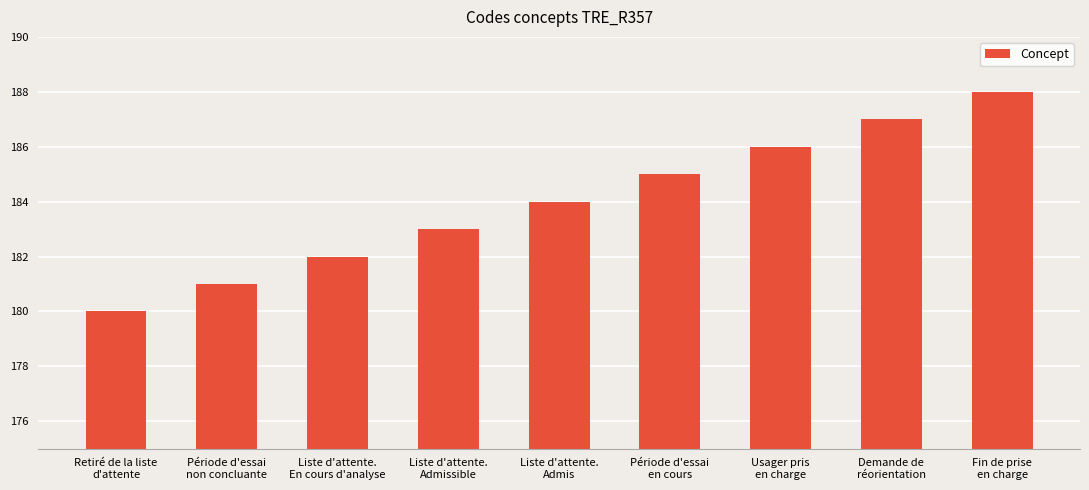

Does the chart contain stacked bars?

No